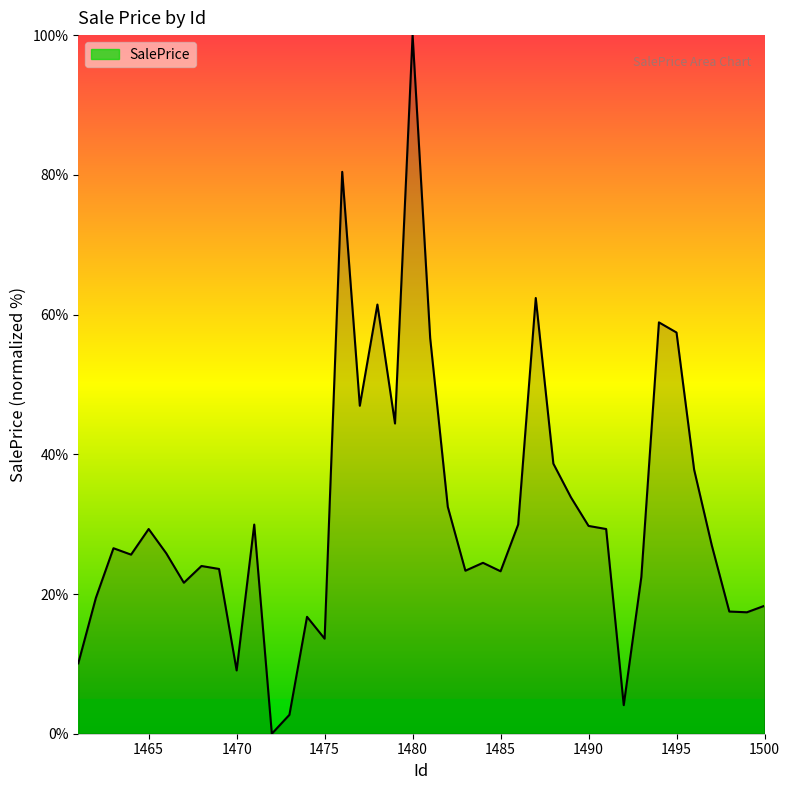

What is the difference between the maximum and minimum values?

100.0